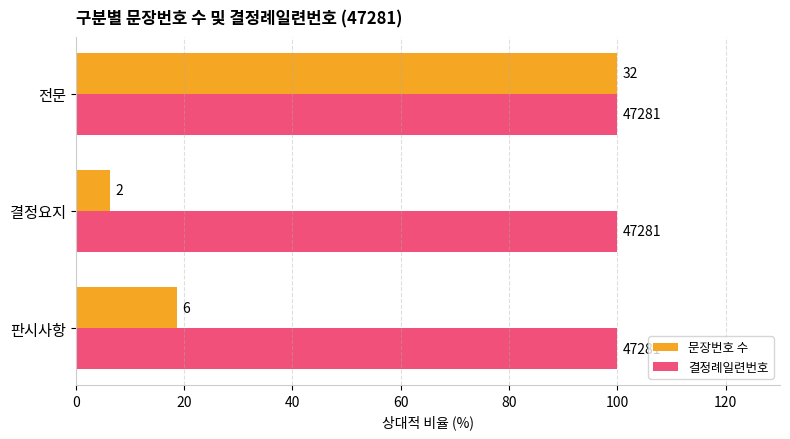

What are all the series names shown in the legend?

문장번호 수, 결정례일련번호